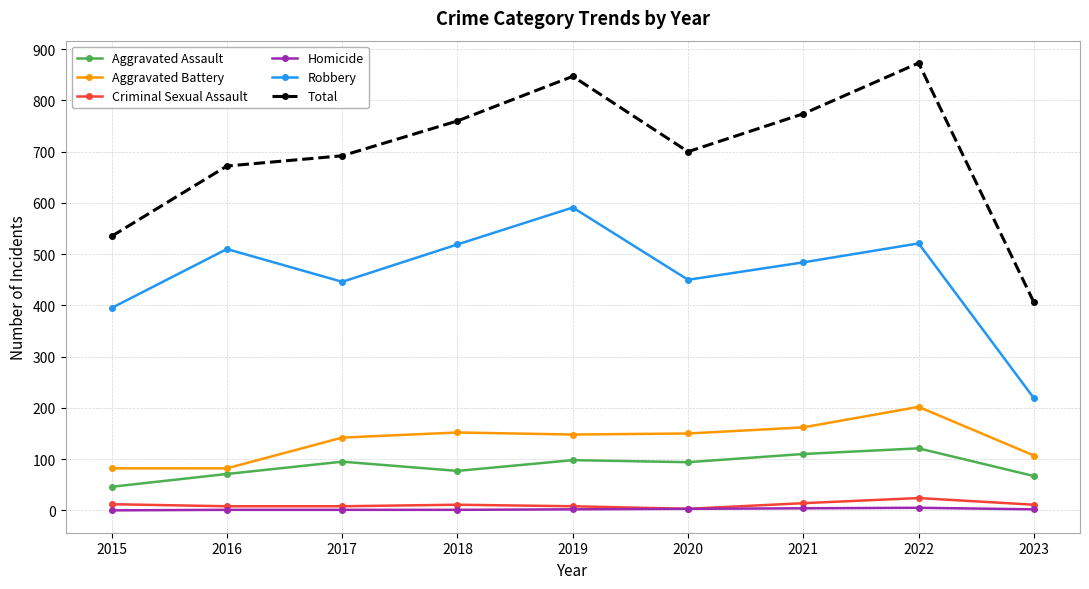

At 2023, list the series in order from smallest to largest.

Homicide, Criminal Sexual Assault, Aggravated Assault, Aggravated Battery, Robbery, Total